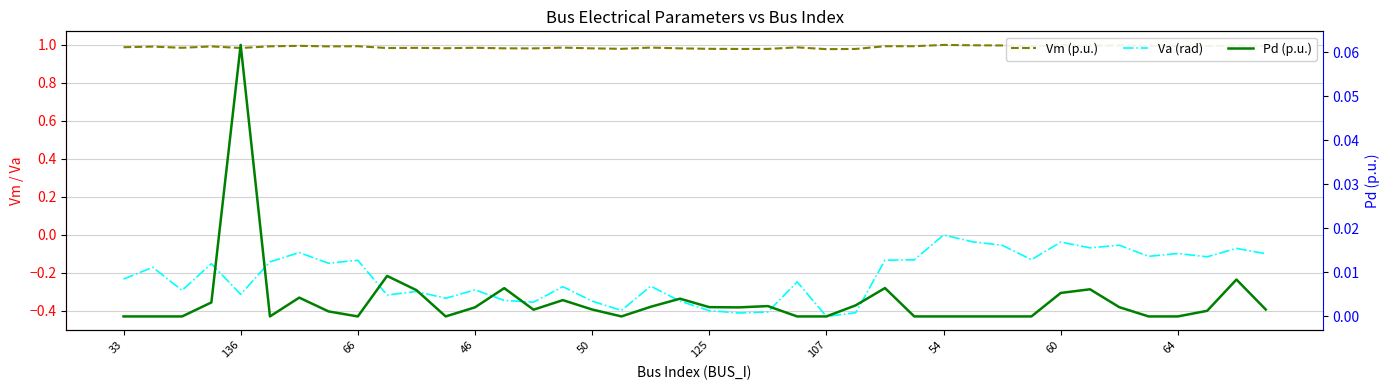

True or false: Vm (p.u.) and Pd (p.u.) intersect in this chart.

False